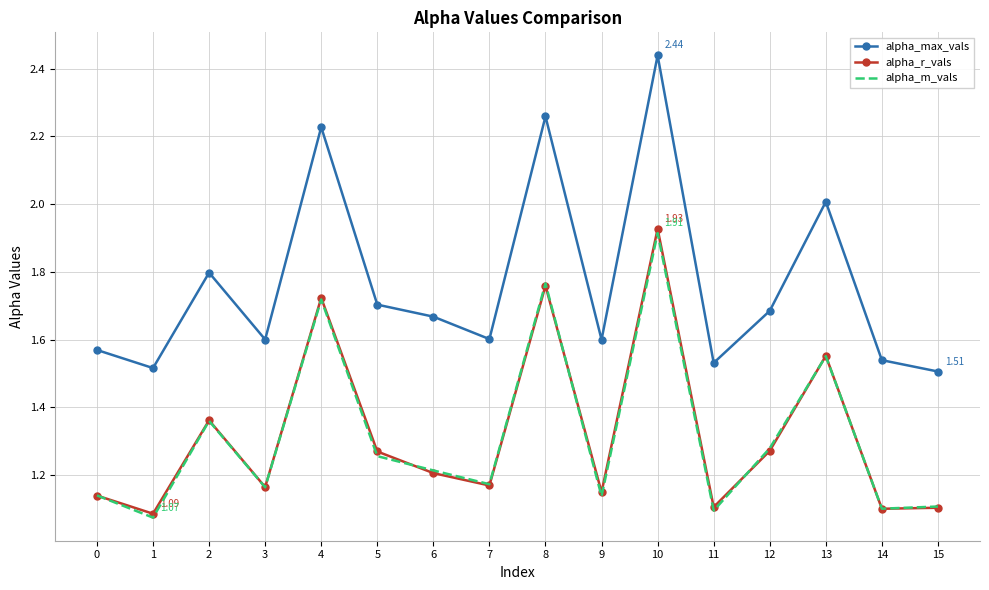

What is the difference between the highest and lowest values at 14?

0.4